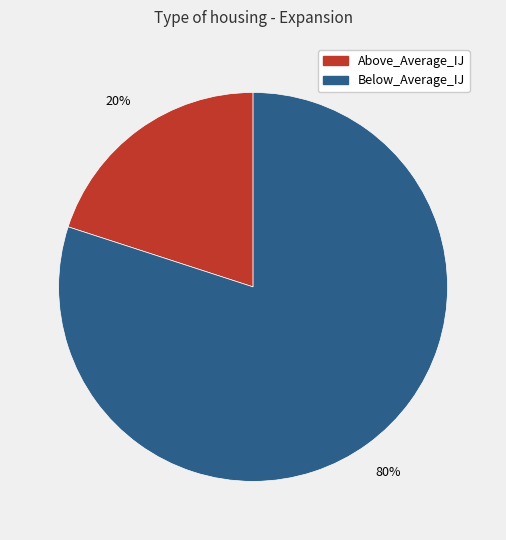

Is it true that Below_Average_IJ is 80% of the pie?

True